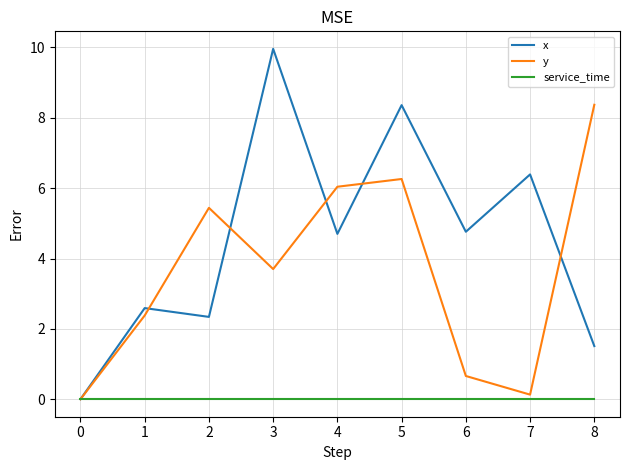

Which series changed the most between 5 and 7?

y